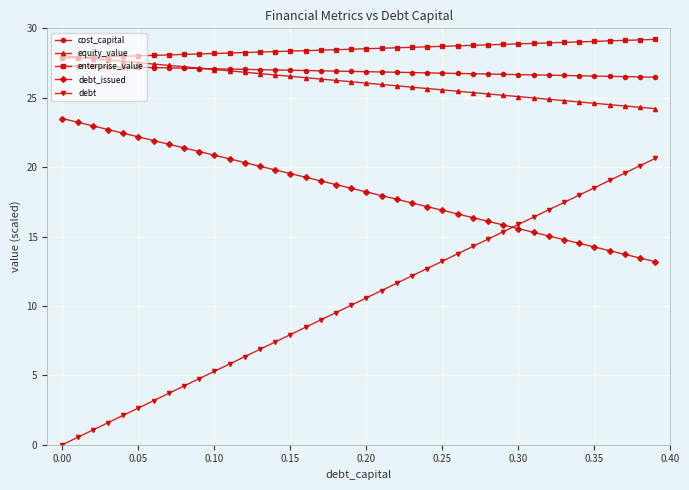

True or false: debt and equity_value cross at least once.

False